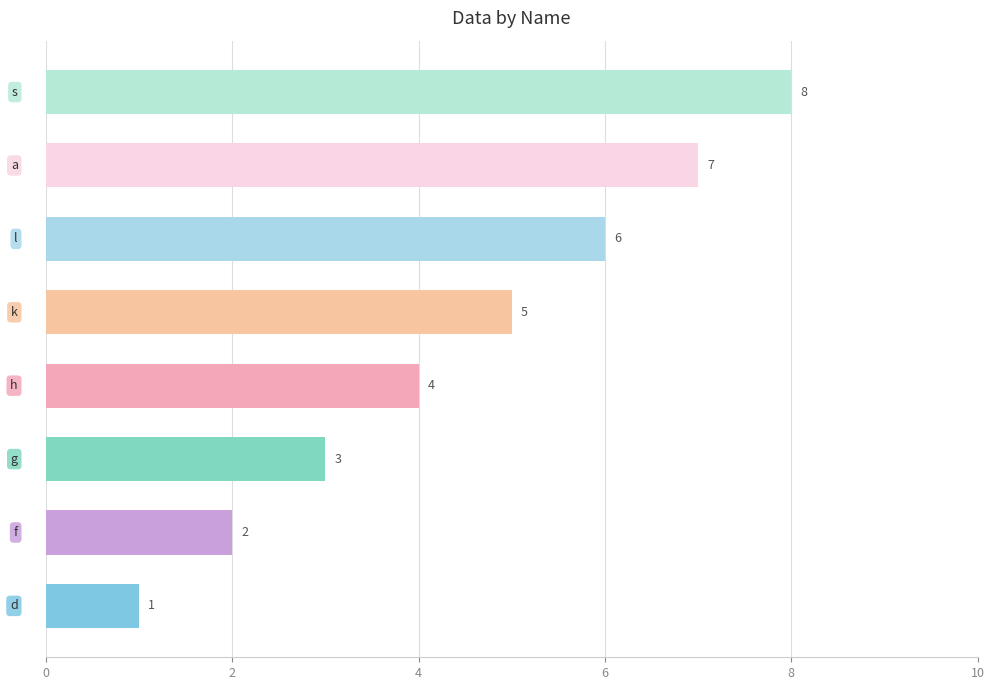

How many values are between 3 and 7?

5